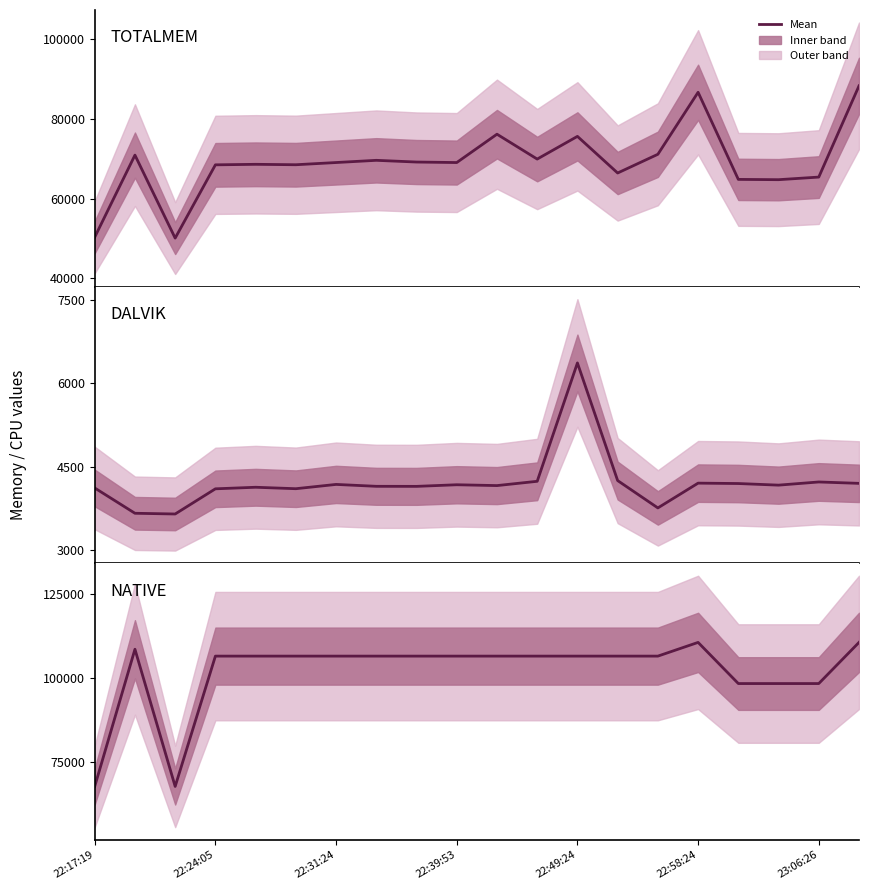

True or false: TOTALMEM and DALVIK cross at least once.

False